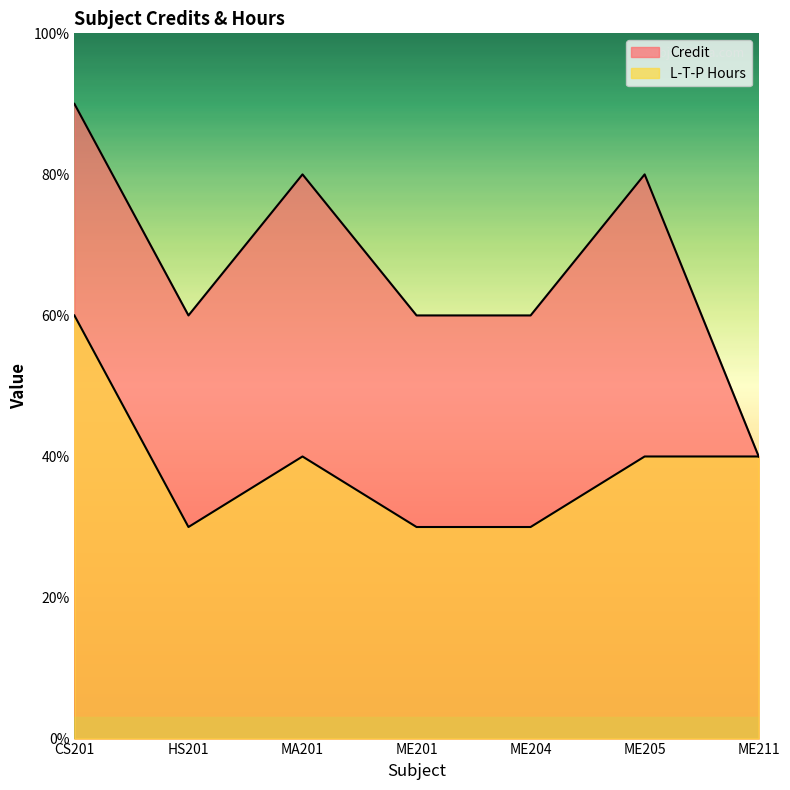

Where is the first local maximum for L-T-P Hours?

MA201